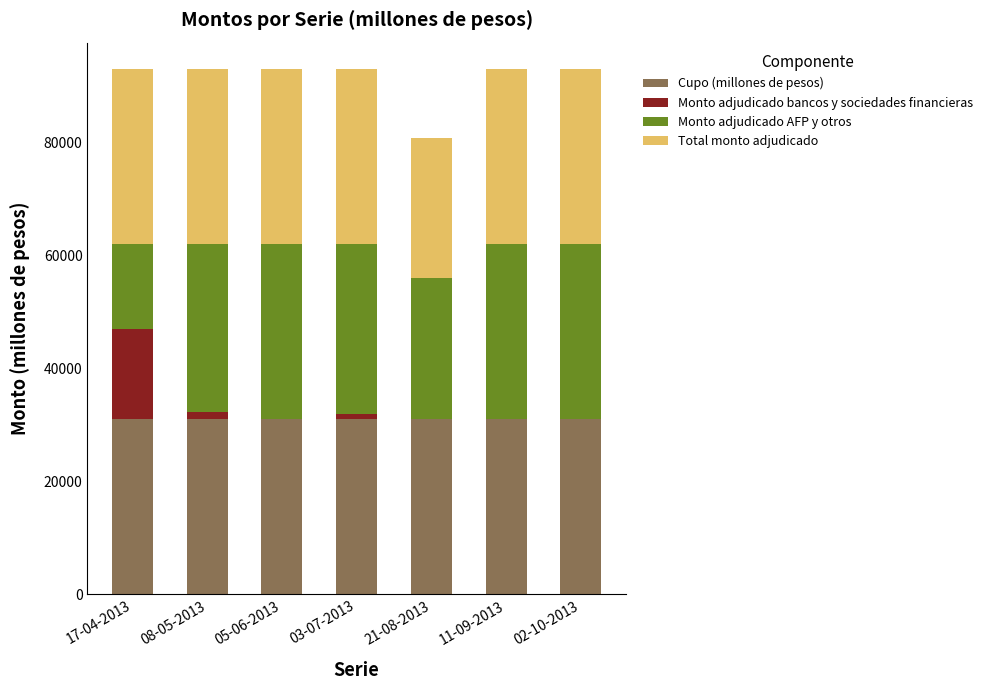

What is the maximum value for Cupo (millones de pesos)?

31000